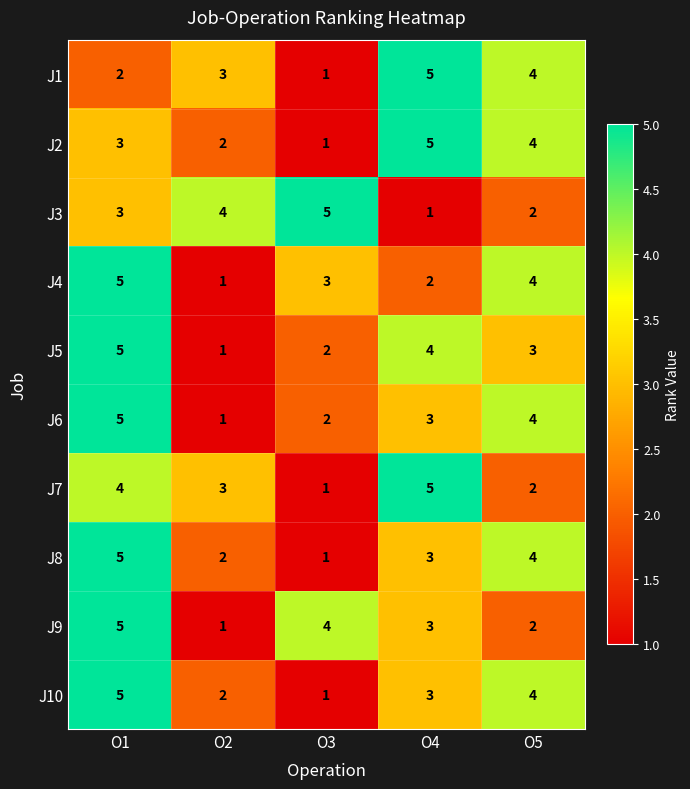

How many categories are shown in the chart?

5